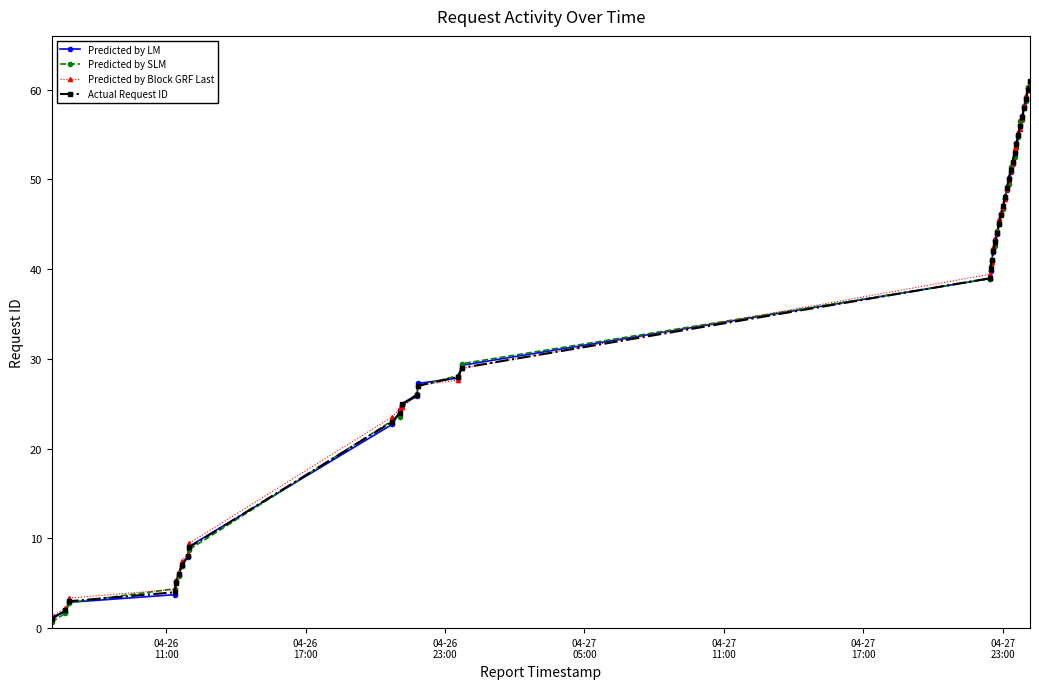

What is the label of the 25th point from the left?

24